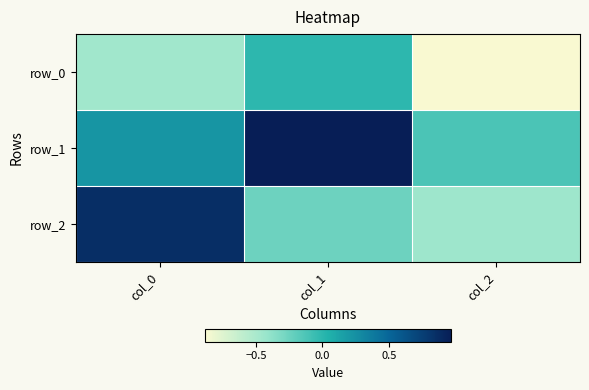

What is the total value across all series at col_1?

0.7